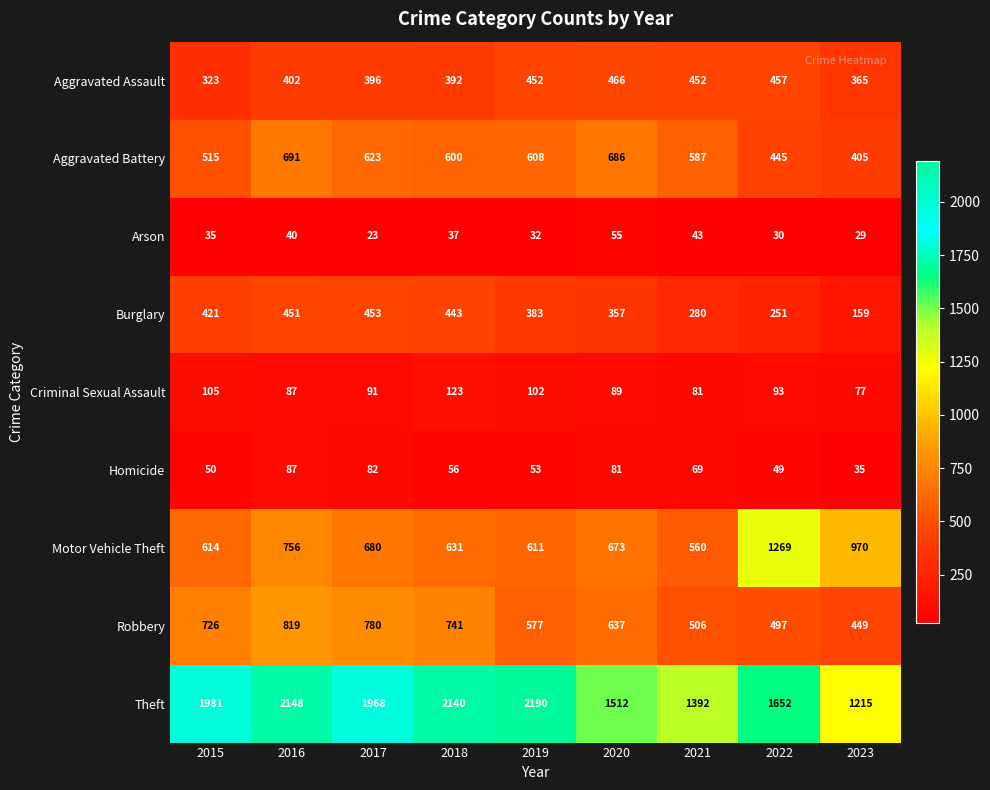

What is the difference between the Motor Vehicle Theft values at 2021 and 2020?

113